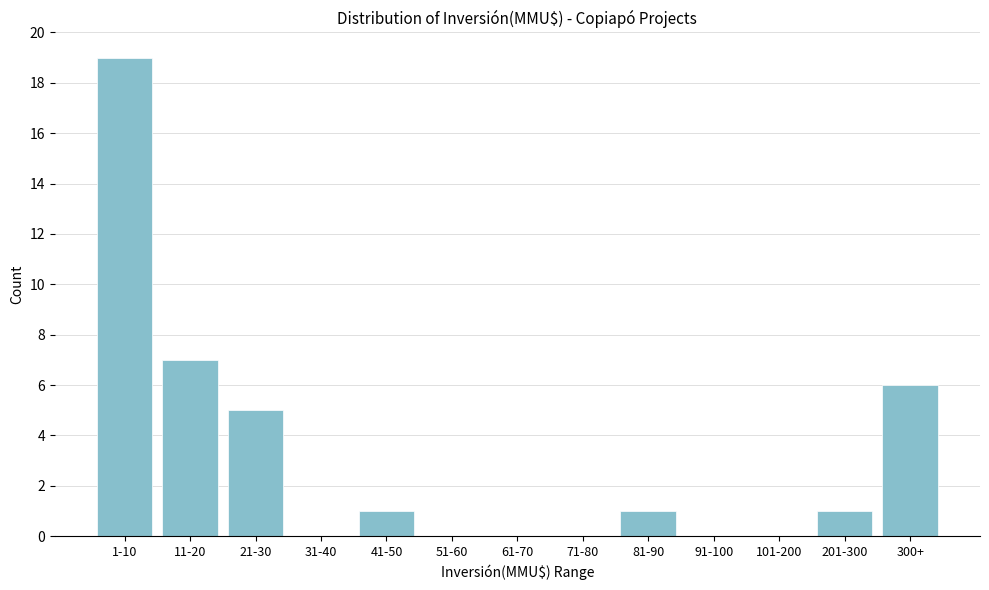

Reading right to left, extract all data points from this chart.

300+=6	201-300=1	101-200=0	91-100=0	81-90=1	71-80=0	61-70=0	51-60=0	41-50=1	31-40=0	21-30=5	11-20=7	1-10=19